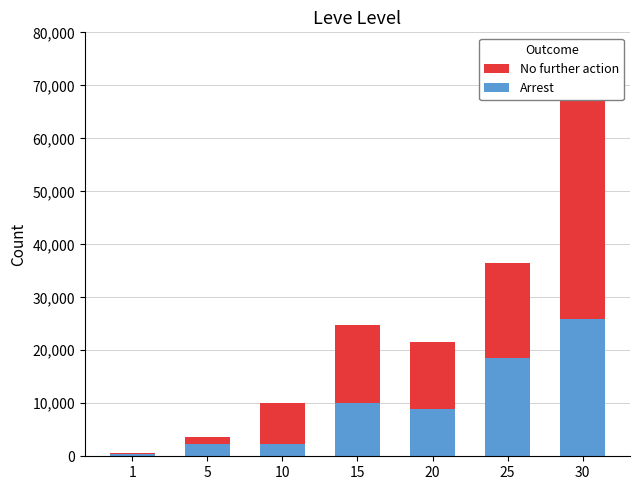

What is the difference between the second highest and second lowest values in the Arrest series?

16260